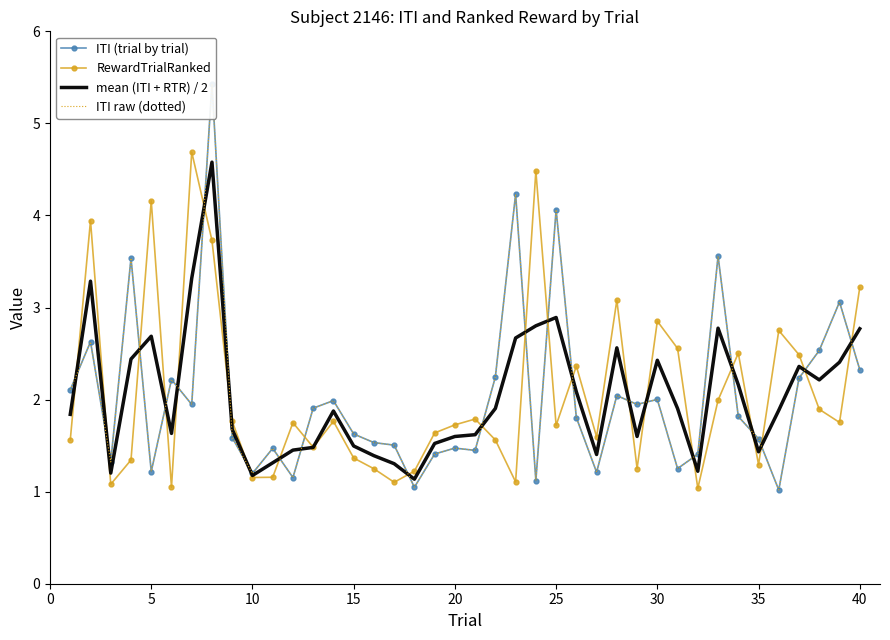

Reading right to left, list all the values displayed in this chart.

ITI (trial by trial): 2.3	3.1	2.5	2.2	1.0	1.6	1.8	3.6	1.4	1.3	2.0	1.9	2.0	1.2	1.8	4.1	1.1	4.2	2.2	1.4	1.5	1.4	1.0	1.5	1.5	1.6	2.0	1.9	1.2	1.5	1.2	1.6	5.4	1.9	2.2	1.2	3.5	1.3	2.6	2.1
RewardTrialRanked: 3.2	1.8	1.9	2.5	2.8	1.3	2.5	2.0	1.0	2.6	2.9	1.3	3.1	1.6	2.4	1.7	4.5	1.1	1.6	1.8	1.7	1.6	1.2	1.1	1.2	1.4	1.8	1.5	1.7	1.2	1.2	1.8	3.7	4.7	1.0	4.2	1.3	1.1	3.9	1.6
mean (ITI + RTR) / 2: 2.8	2.4	2.2	2.4	1.9	1.4	2.2	2.8	1.2	1.9	2.4	1.6	2.6	1.4	2.1	2.9	2.8	2.7	1.9	1.6	1.6	1.5	1.1	1.3	1.4	1.5	1.9	1.5	1.5	1.3	1.2	1.7	4.6	3.3	1.6	2.7	2.4	1.2	3.3	1.8
ITI raw (dotted): 2.3	3.1	2.5	2.2	1.0	1.6	1.8	3.6	1.4	1.3	2.0	1.9	2.0	1.2	1.8	4.1	1.1	4.2	2.2	1.4	1.5	1.4	1.0	1.5	1.5	1.6	2.0	1.9	1.2	1.5	1.2	1.6	5.4	1.9	2.2	1.2	3.5	1.3	2.6	2.1